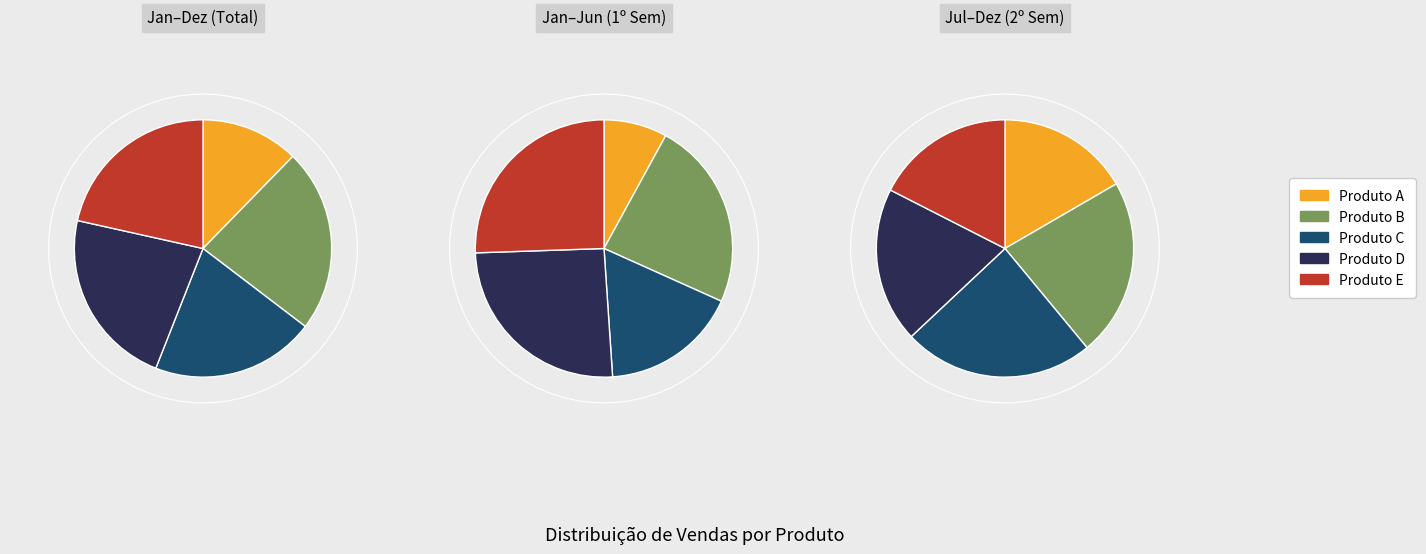

Is Setembro the majority of the pie?

No